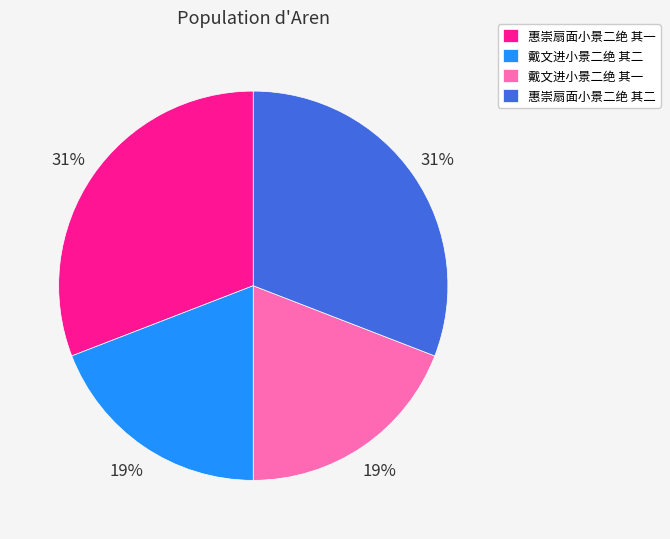

To the nearest percent, what is the average slice percentage?

25%